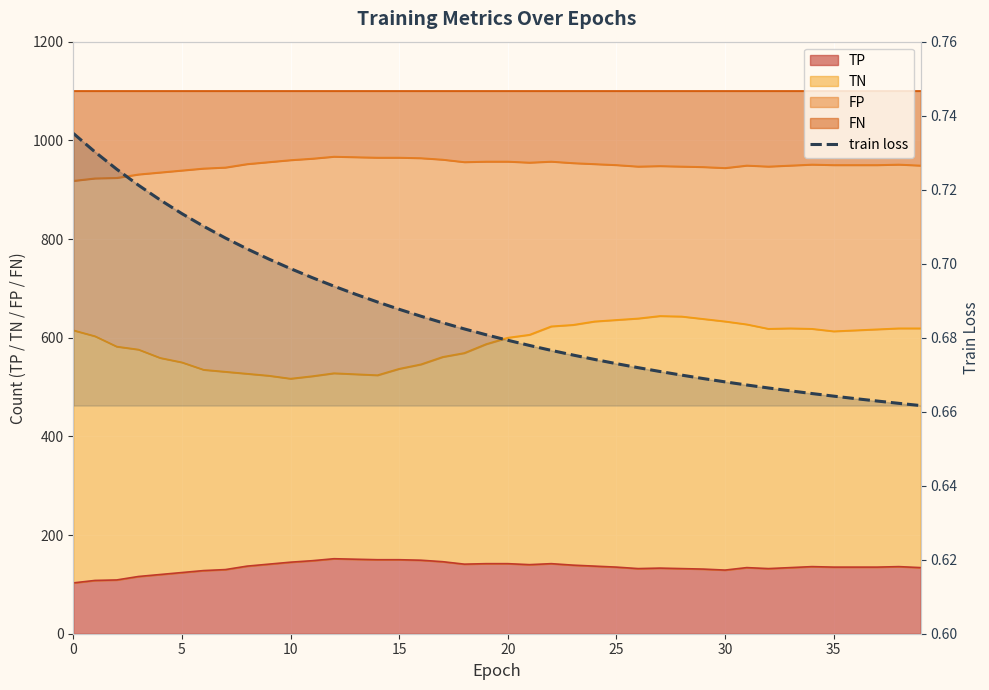

Where is the data nearest to the value 0?

39